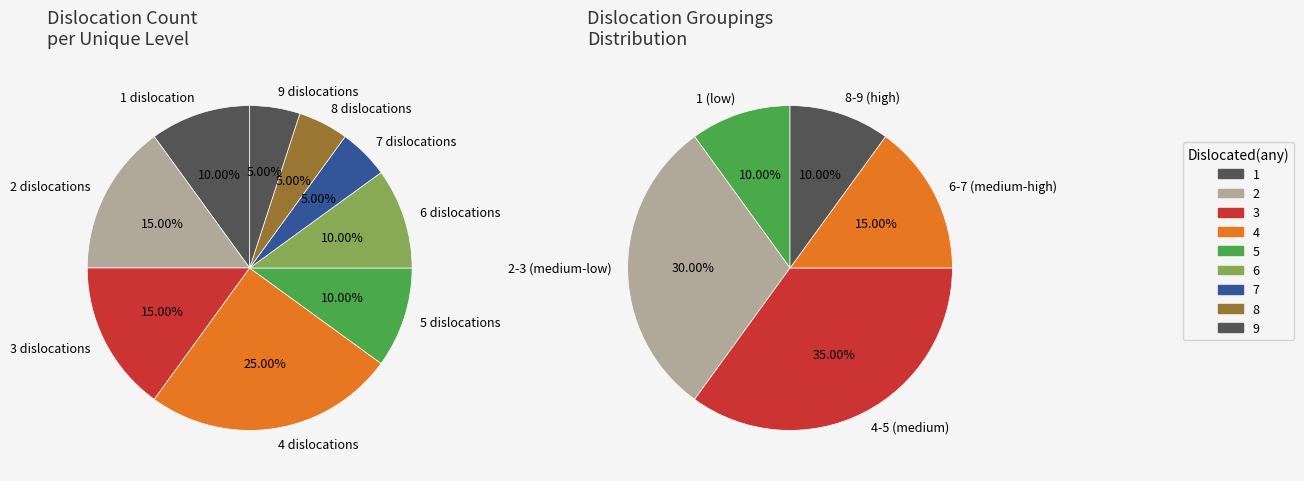

Is the sum of 6 and 5 greater than half?

No